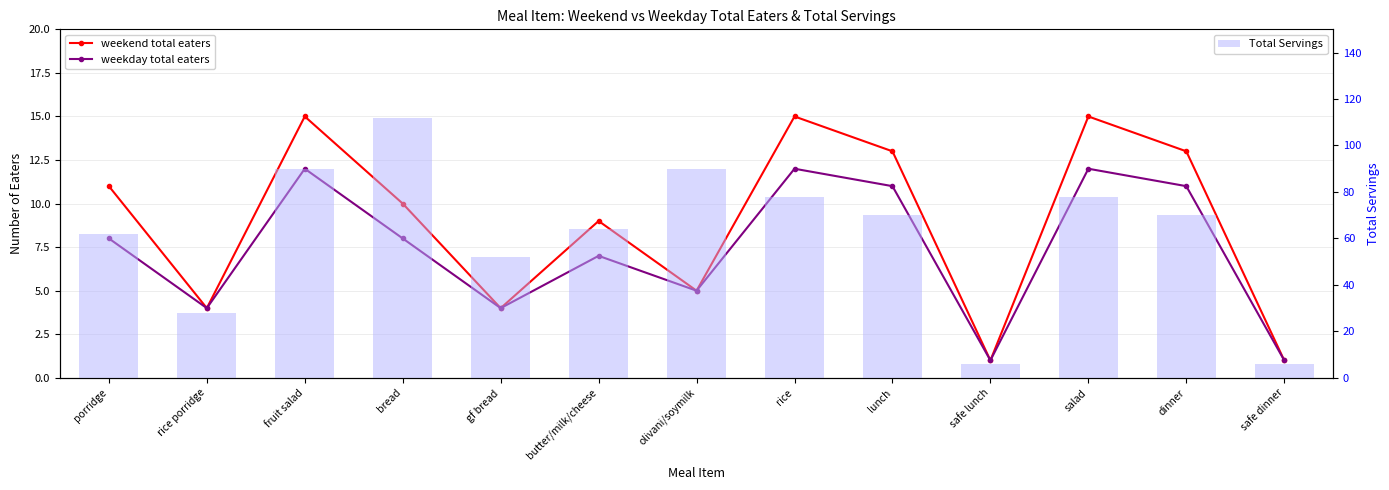

Which series changed the most between rice porridge and bread?

Total Servings